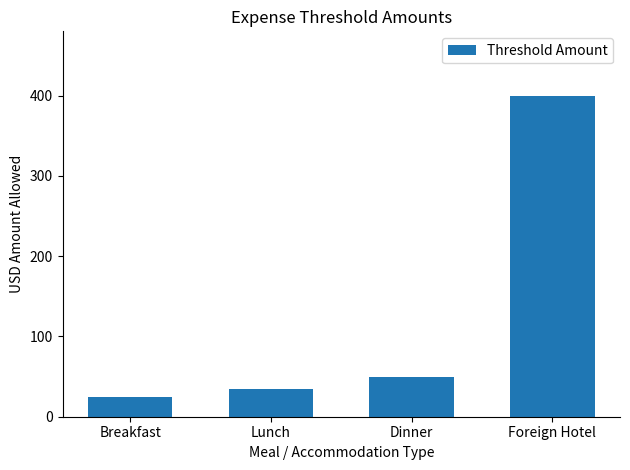

Reading left to right, list all the values displayed in this chart.

25	35	50	400